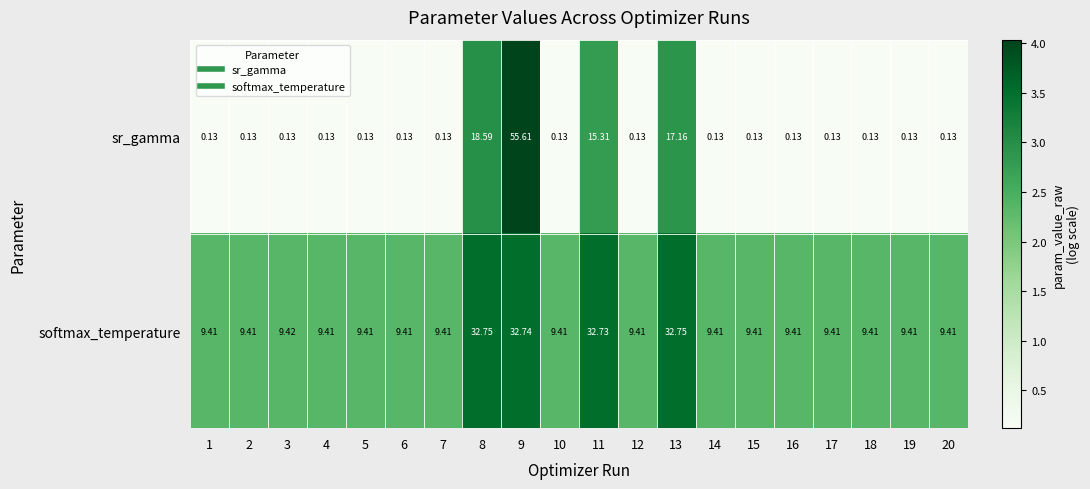

Rank the series by their average value, from lowest to highest.

sr_gamma, softmax_temperature